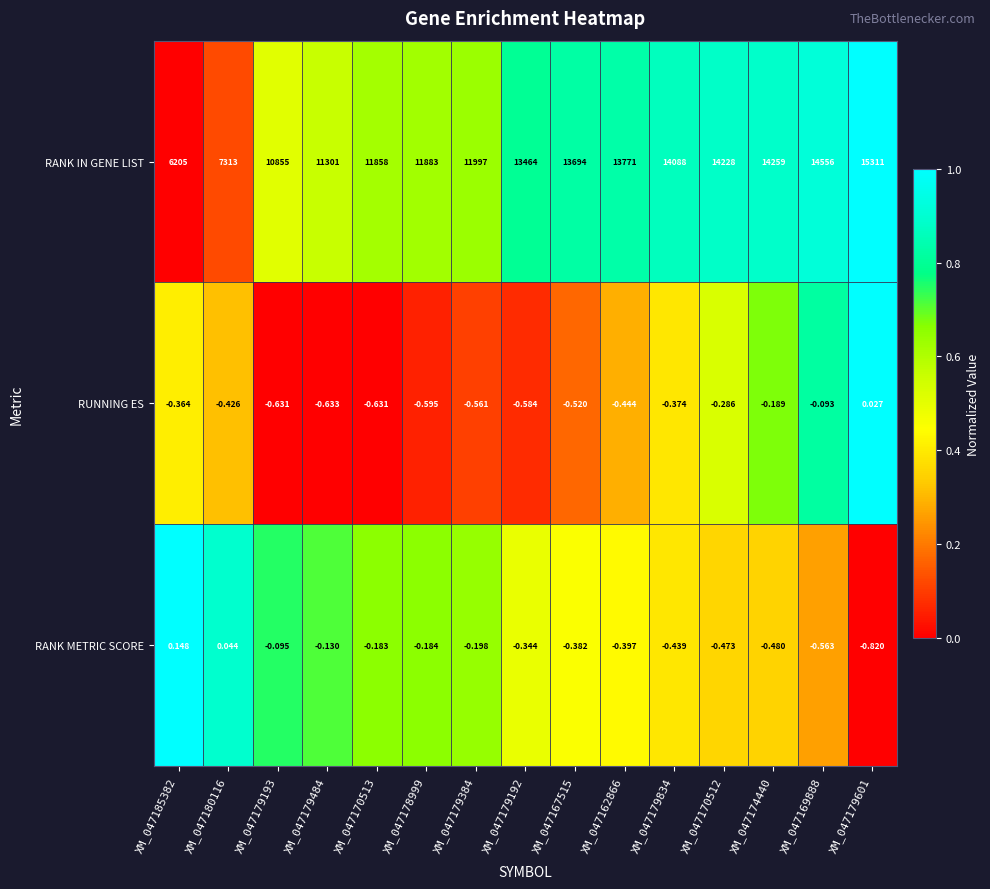

Which series changed the most between XM_047185382 and XM_047179601?

RANK IN GENE LIST